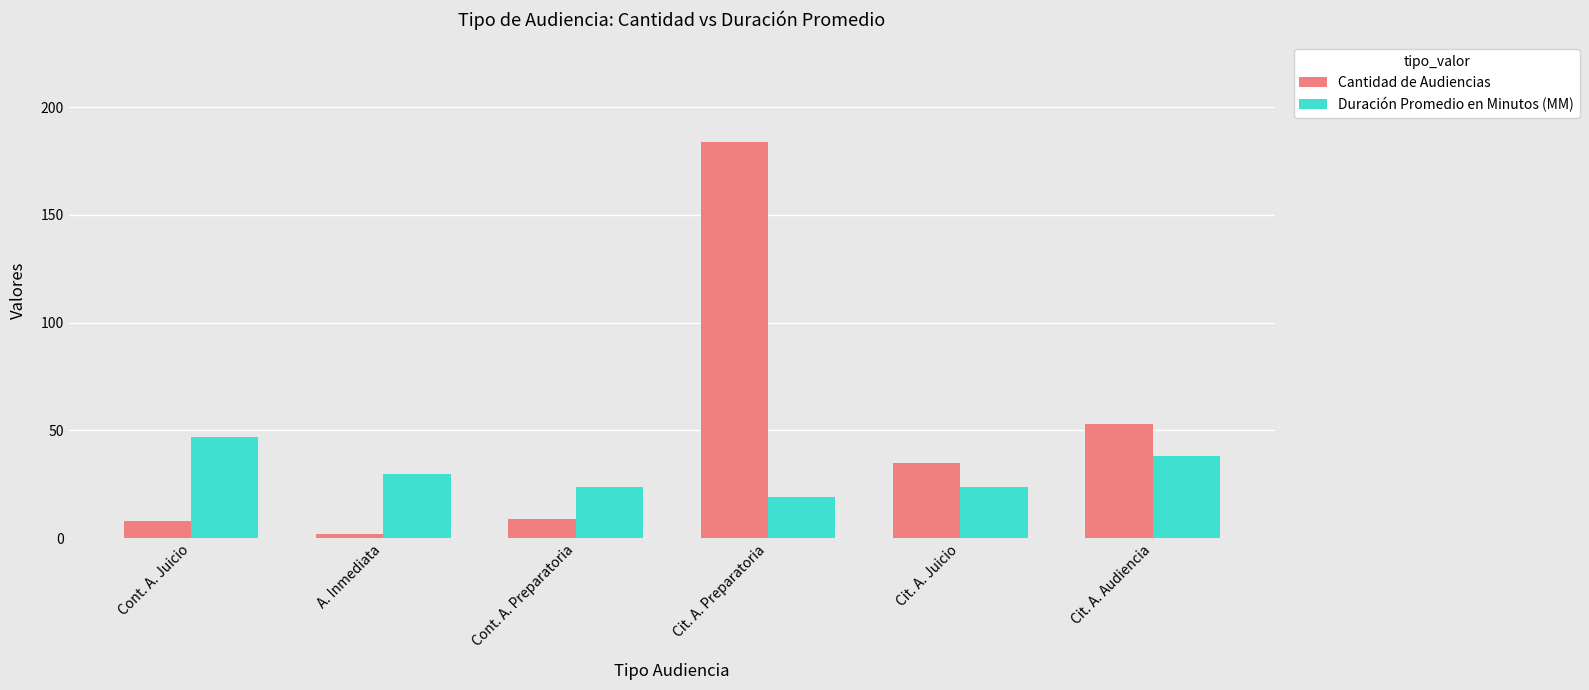

What is the total value across all series at Cont. A. Preparatoria?

33